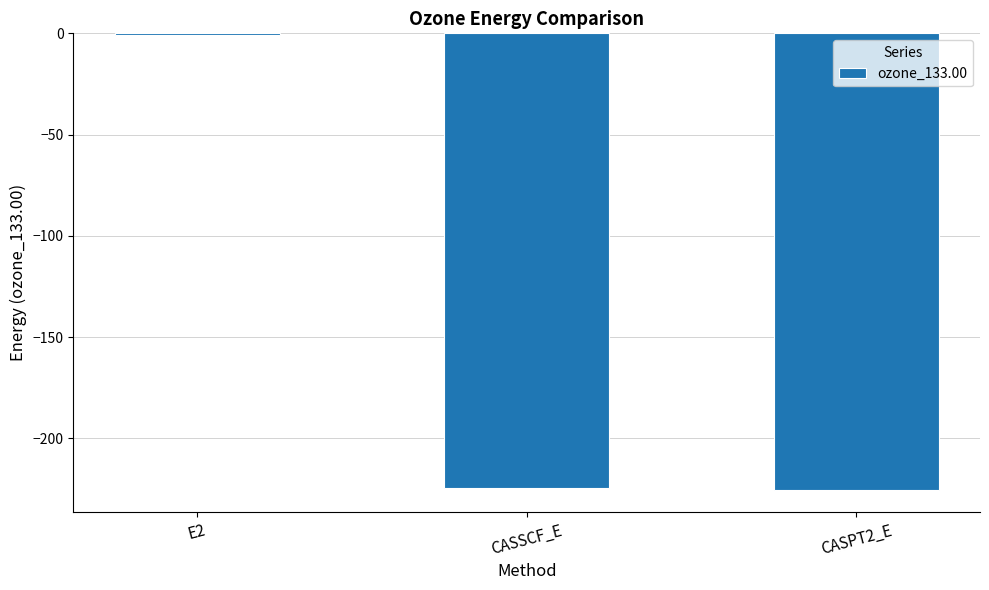

What value does the data have at CASPT2_E?

-225.3